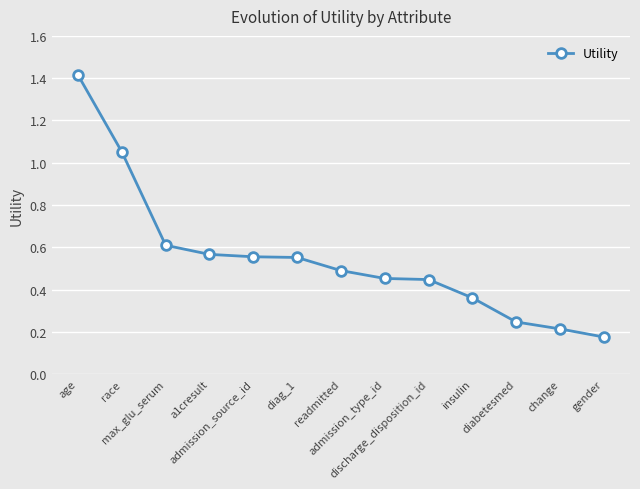

What is the greatest value displayed?

1.4